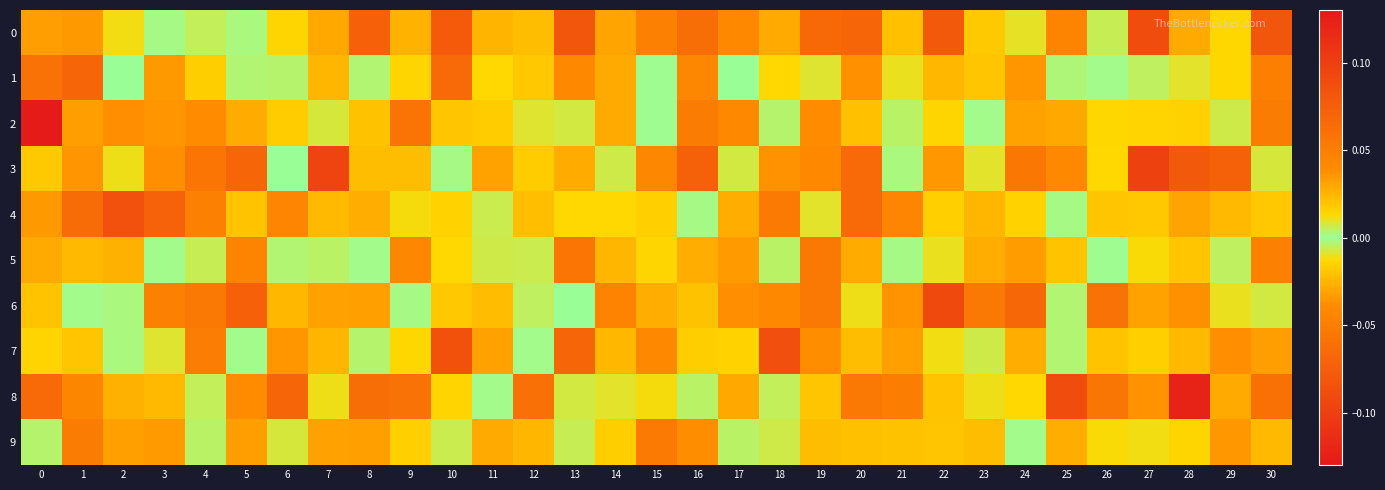

What is the spread (max minus min) of values at 6?

0.1